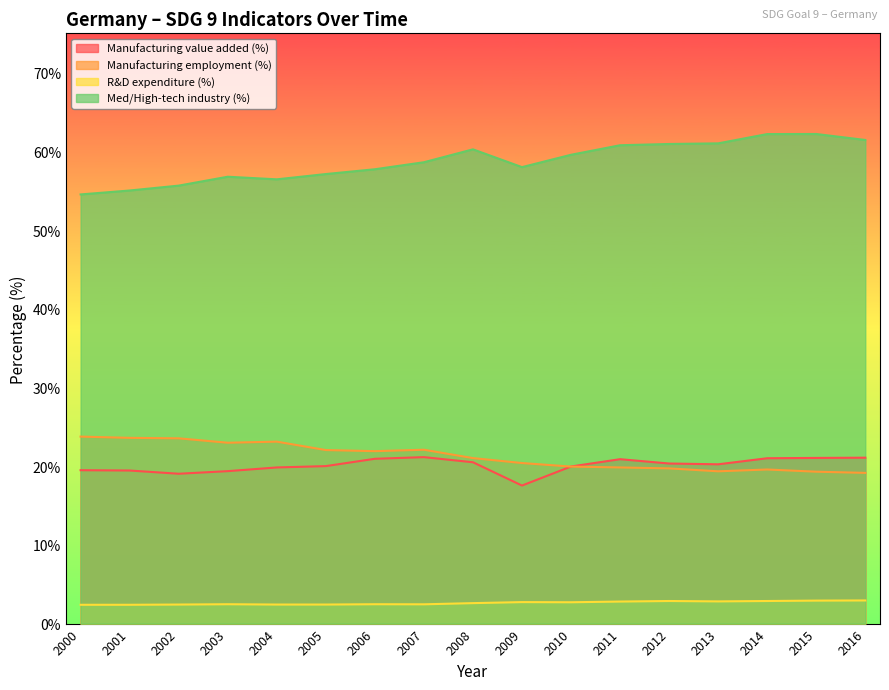

At which label does Manufacturing value added (%) reach its peak?

2007